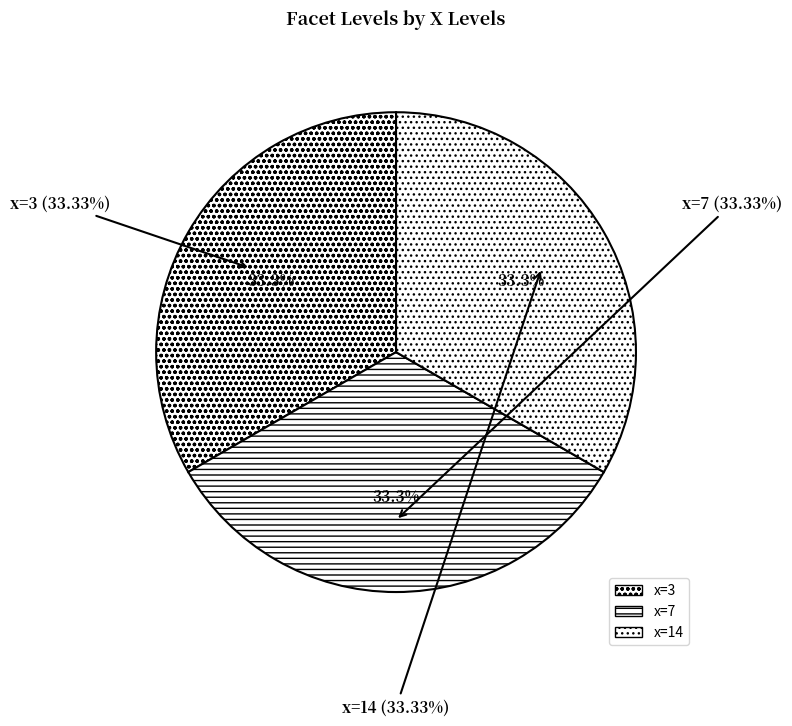

Which category has the biggest portion of the pie?

14